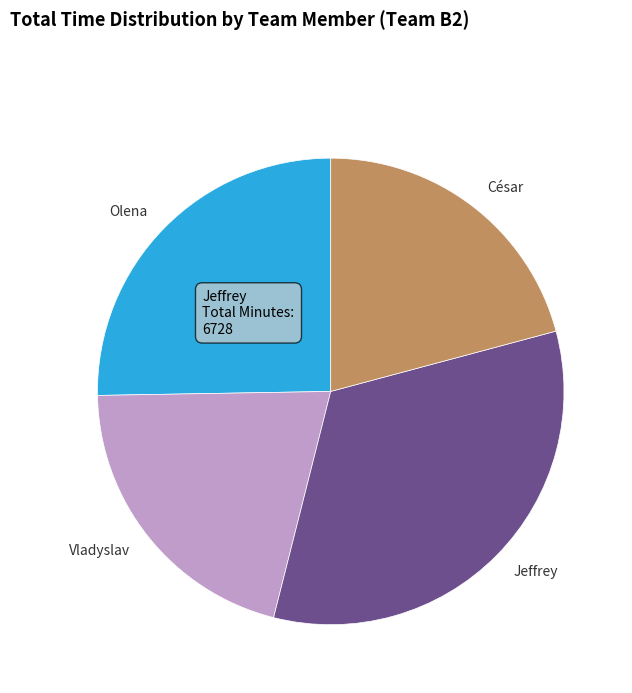

True or false: Olena accounts for 25% of the total.

True